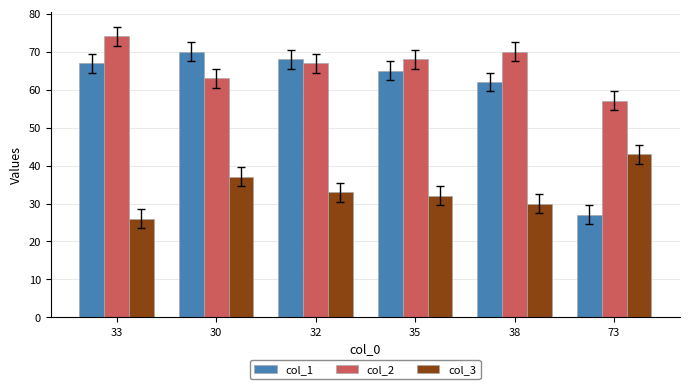

How many bars are there in total?

18